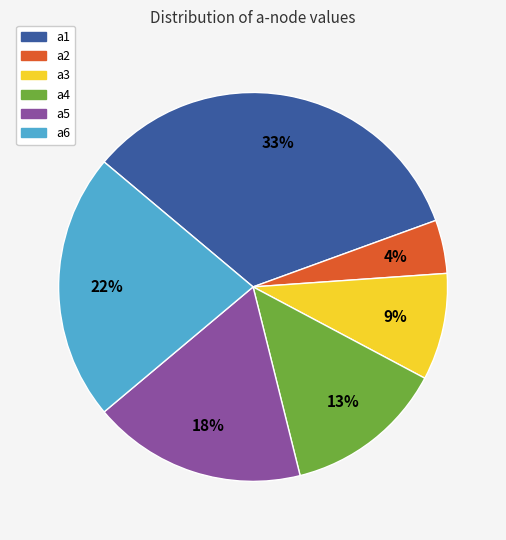

How many segments does this pie chart have?

6